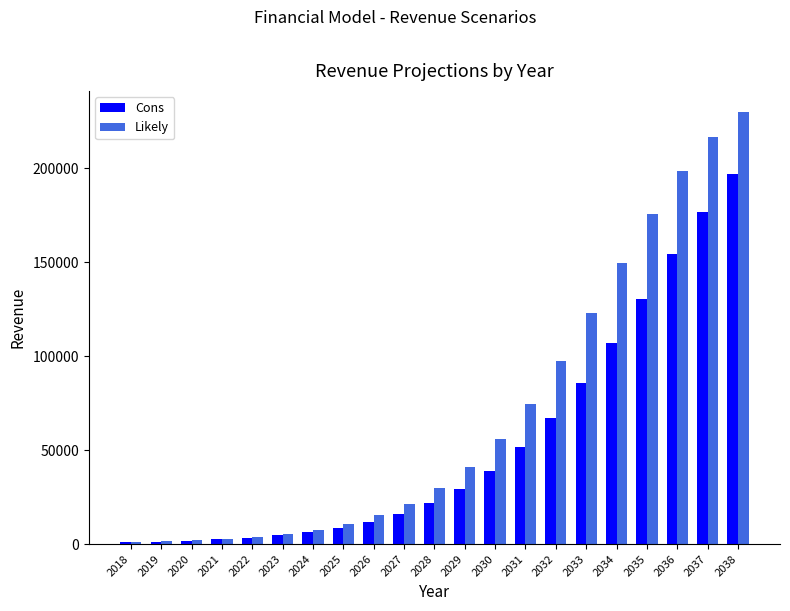

Is the value of Cons at 2026 greater than the value of Likely at 2032?

No